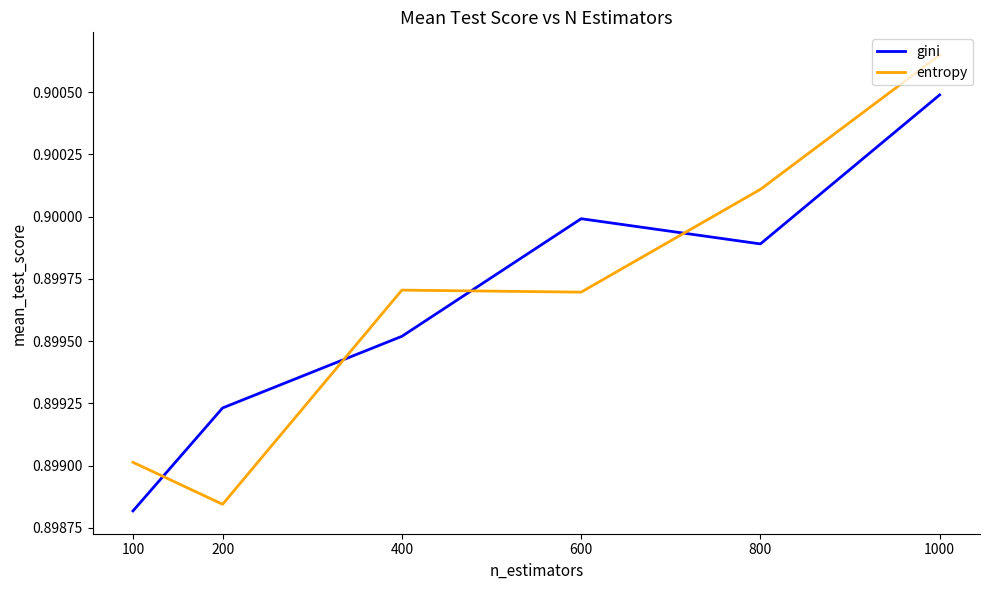

How many interior local peaks does the gini series have?

1